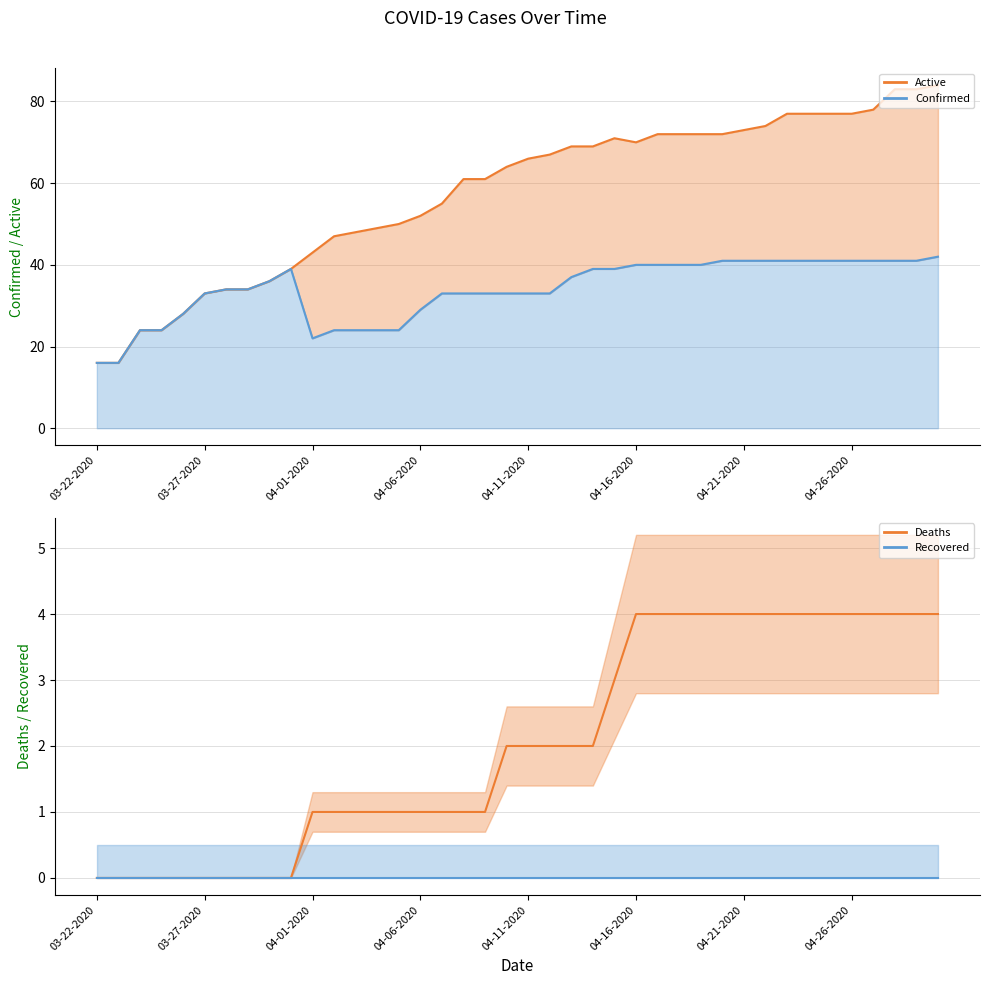

What is the value of the Confirmed point at the 21st from the left?

33